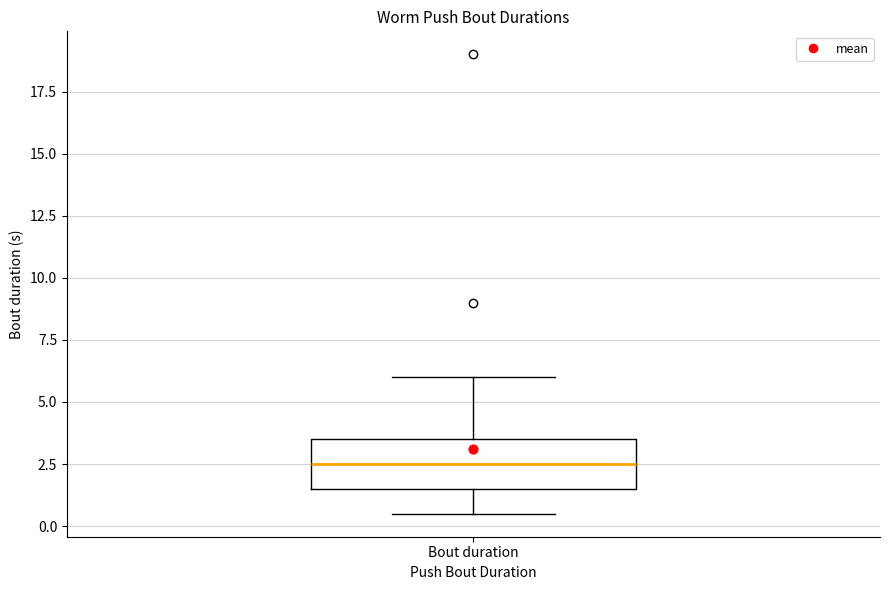

Read this box plot against the y-axis: the position of the median line, the range covered by the box, and the ends of both whiskers. The values are not printed on the chart, so give them approximately, as read against the axis.

median 2.5, box 1.5 to 3.5, whiskers 0.5 to 6.0